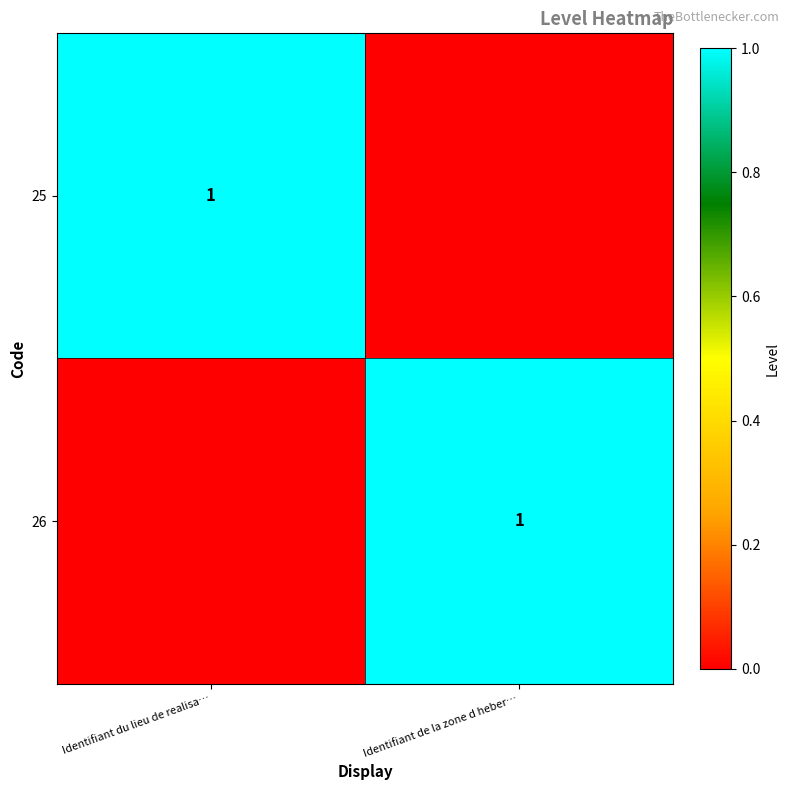

The 26 series shows 1 at Identifiant de la zone d heber…. True or false?

True